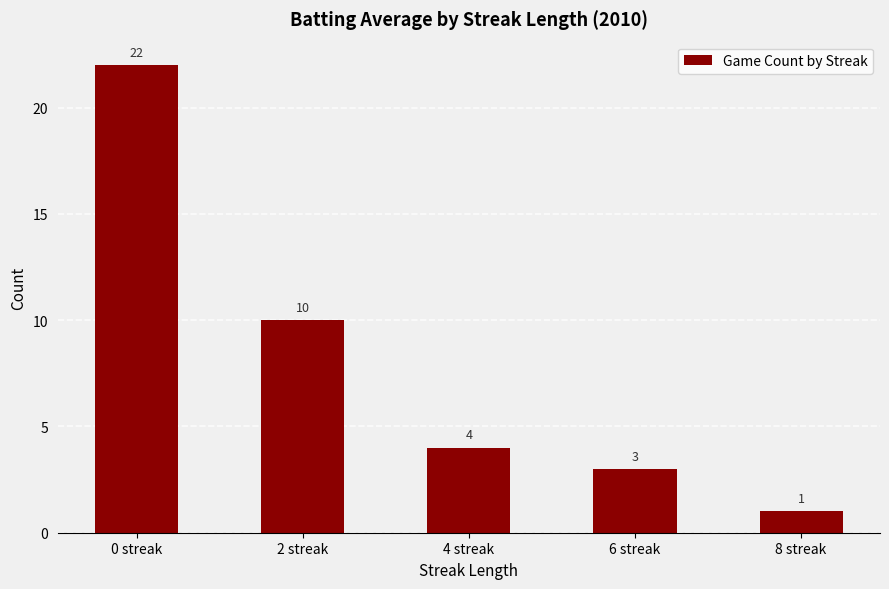

Does the chart contain any negative values?

No